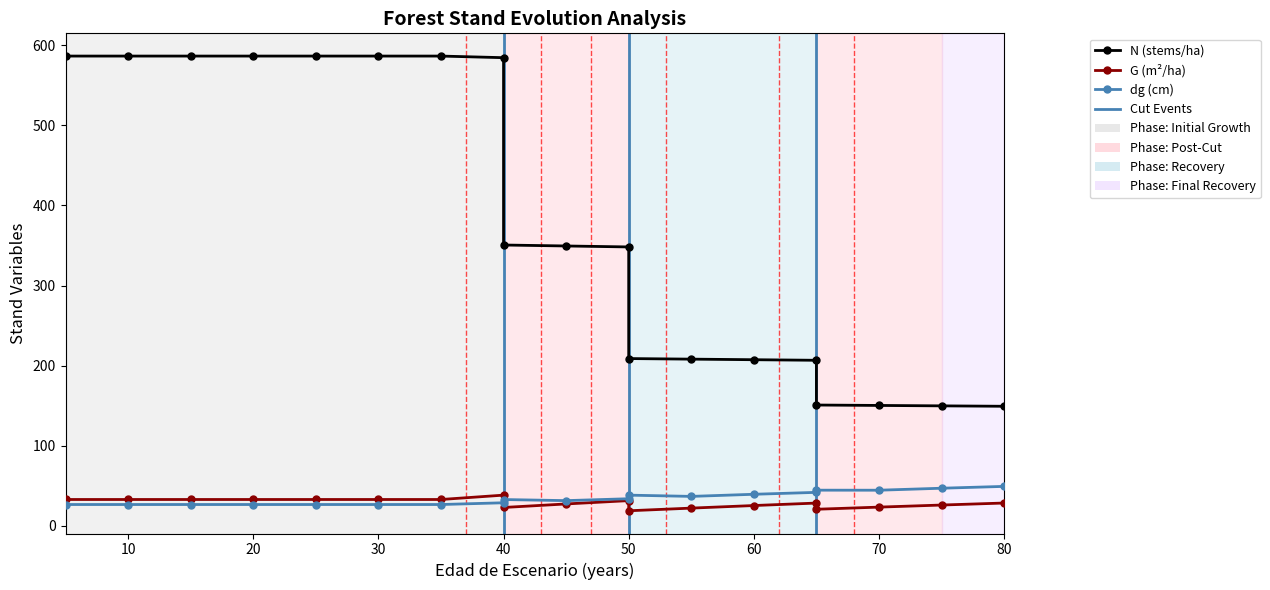

The value of N (stems/ha) at 40 is 586.4. True or false?

True